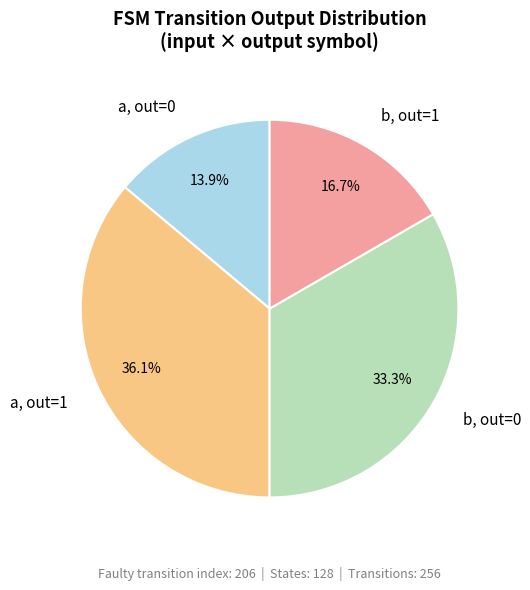

What is the total percentage of b, out=1 and b, out=0?

50.0%